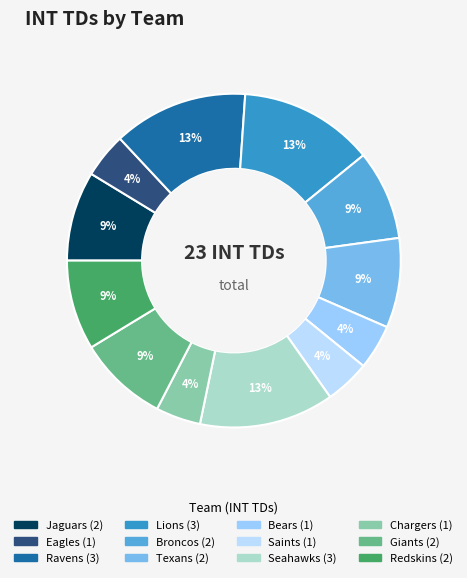

Rank the categories by value from highest to lowest.

Ravens, Lions, Seahawks, Jaguars, Broncos, Texans, Giants, Redskins, Eagles, Bears, Saints, Chargers